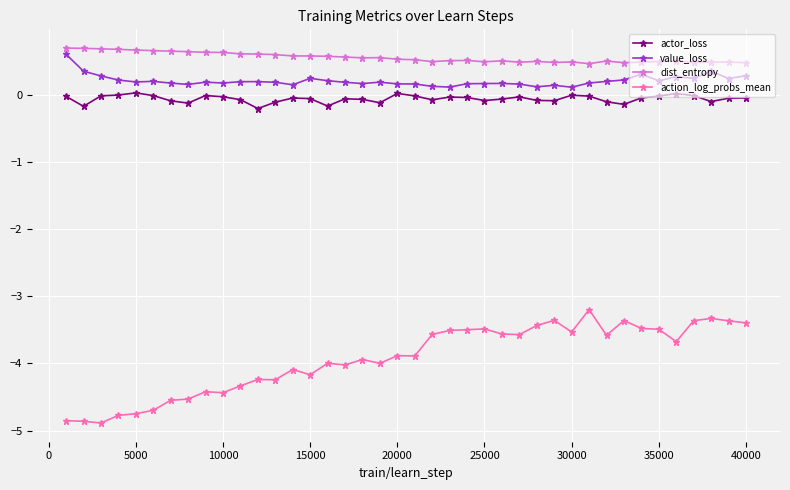

What is the value of the action_log_probs_mean point at the 3rd from the left?

-4.9